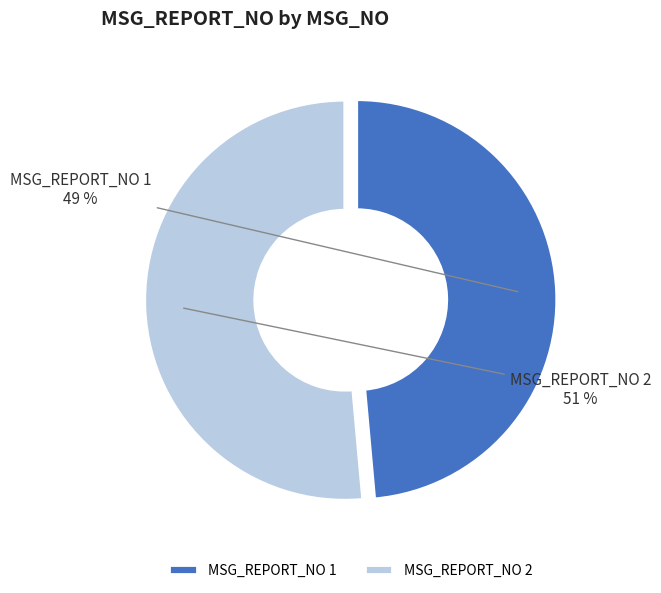

Combined, do MSG_REPORT_NO 2 and MSG_REPORT_NO 1 account for over 50%?

Yes